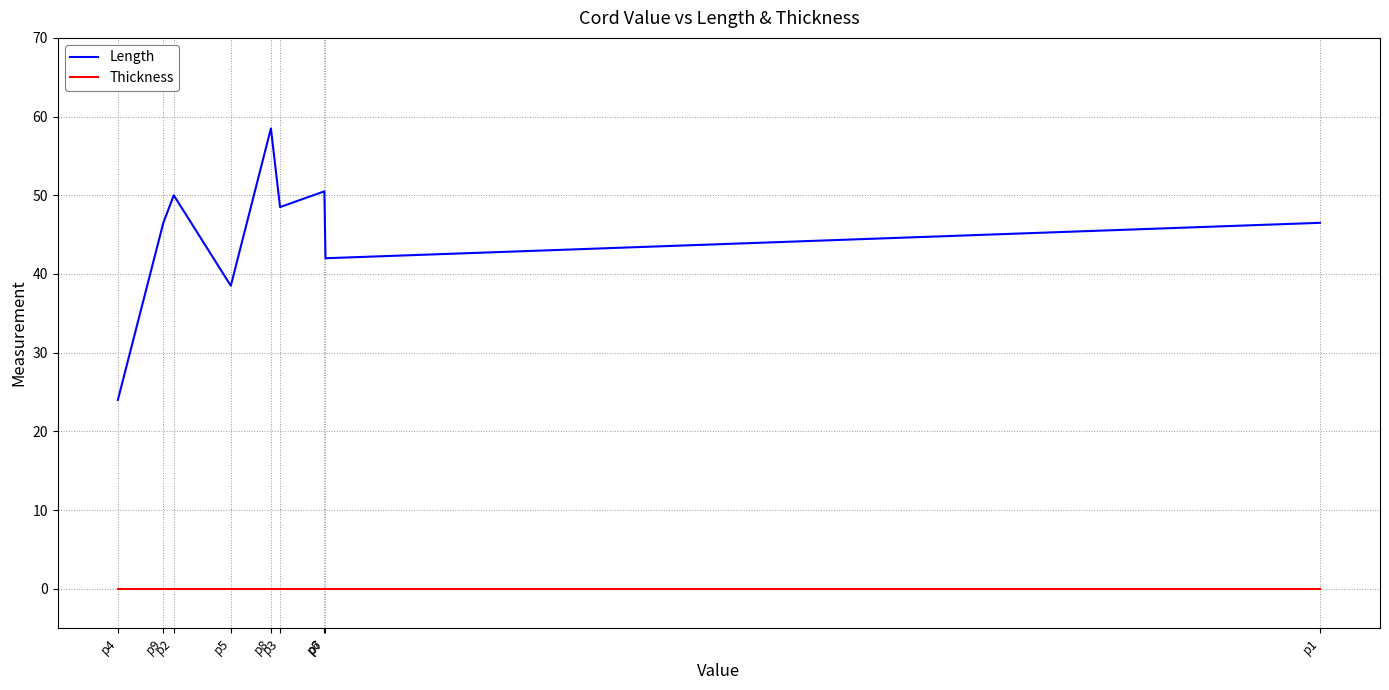

Is this an area chart (filled region under the line)?

No